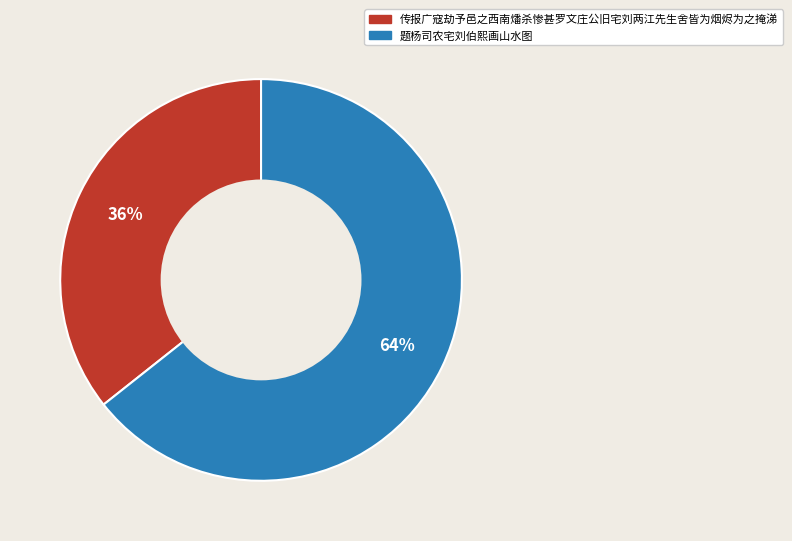

The 题杨司农宅刘伯熙画山水图 slice represents 64% of the pie. True or false?

True